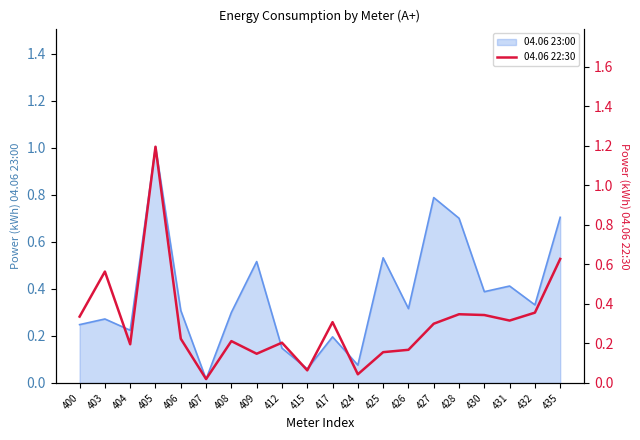

At which label does 04.06 23:00 reach its peak?

405